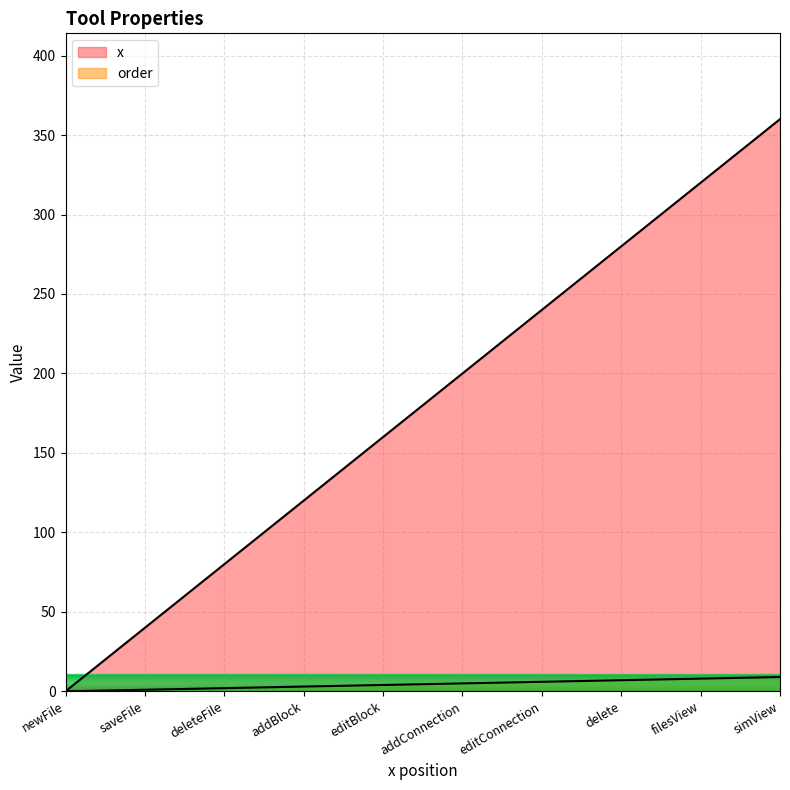

What is the total value across all series at addConnection?

205